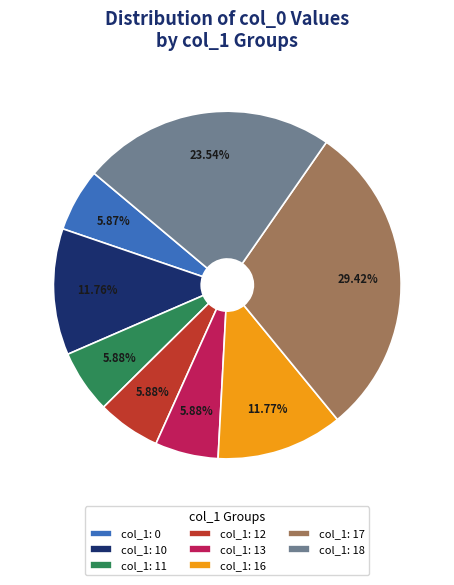

How many slices are in this pie chart?

8